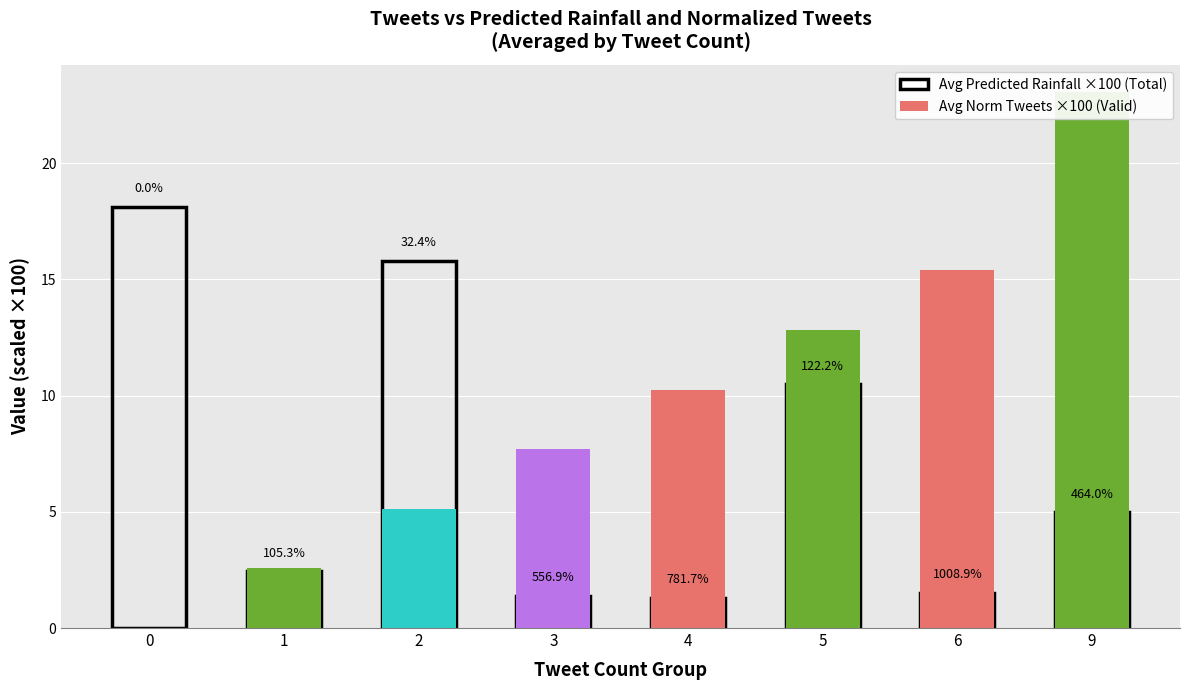

Rank the series by their average value, from highest to lowest.

Normalized Tweets × 100, Predicted Rainfall × 100